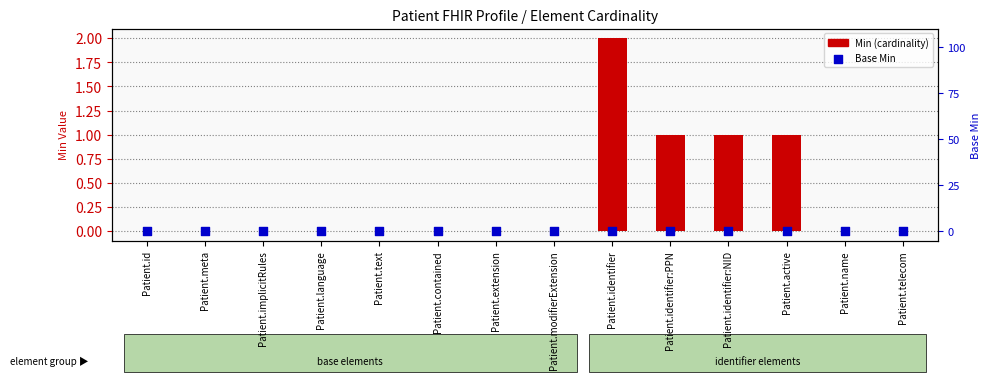

At which category is the sum across all series the highest?

Patient.identifier